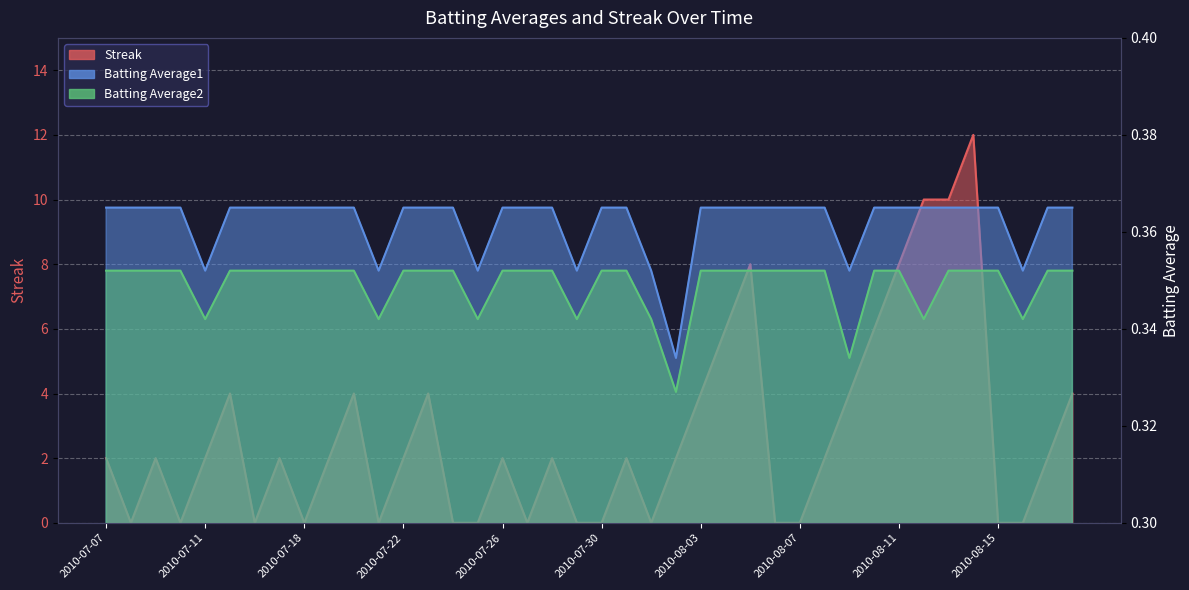

Reading right to left, list all the values displayed in this chart.

Streak: 2010-08-18=4.0	2010-08-17=2.0	2010-08-16=0.0	2010-08-15=0.0	2010-08-14=12.0	2010-08-13=10.0	2010-08-12=10.0	2010-08-11=8.0	2010-08-10=6.0	2010-08-09=4.0	2010-08-08=2.0	2010-08-07=0.0	2010-08-06=0.0	2010-08-05=8.0	2010-08-04=6.0	2010-08-03=4.0	2010-08-02=2.0	2010-08-01=0.0	2010-07-31=2.0	2010-07-30=0.0	2010-07-29=0.0	2010-07-28=2.0	2010-07-27=0.0	2010-07-26=2.0	2010-07-25=0.0	2010-07-24=0.0	2010-07-23=4.0	2010-07-22=2.0	2010-07-21=0.0	2010-07-20=4.0	2010-07-19=2.0	2010-07-18=0.0	2010-07-17=2.0	2010-07-16=0.0	2010-07-15=4.0	2010-07-11=2.0	2010-07-10=0.0	2010-07-09=2.0	2010-07-08=0.0	2010-07-07=2.0
Batting Average1: 2010-08-18=0.4	2010-08-17=0.4	2010-08-16=0.4	2010-08-15=0.4	2010-08-14=0.4	2010-08-13=0.4	2010-08-12=0.4	2010-08-11=0.4	2010-08-10=0.4	2010-08-09=0.4	2010-08-08=0.4	2010-08-07=0.4	2010-08-06=0.4	2010-08-05=0.4	2010-08-04=0.4	2010-08-03=0.4	2010-08-02=0.3	2010-08-01=0.4	2010-07-31=0.4	2010-07-30=0.4	2010-07-29=0.4	2010-07-28=0.4	2010-07-27=0.4	2010-07-26=0.4	2010-07-25=0.4	2010-07-24=0.4	2010-07-23=0.4	2010-07-22=0.4	2010-07-21=0.4	2010-07-20=0.4	2010-07-19=0.4	2010-07-18=0.4	2010-07-17=0.4	2010-07-16=0.4	2010-07-15=0.4	2010-07-11=0.4	2010-07-10=0.4	2010-07-09=0.4	2010-07-08=0.4	2010-07-07=0.4
Batting Average2: 2010-08-18=0.4	2010-08-17=0.4	2010-08-16=0.3	2010-08-15=0.4	2010-08-14=0.4	2010-08-13=0.4	2010-08-12=0.3	2010-08-11=0.4	2010-08-10=0.4	2010-08-09=0.3	2010-08-08=0.4	2010-08-07=0.4	2010-08-06=0.4	2010-08-05=0.4	2010-08-04=0.4	2010-08-03=0.4	2010-08-02=0.3	2010-08-01=0.3	2010-07-31=0.4	2010-07-30=0.4	2010-07-29=0.3	2010-07-28=0.4	2010-07-27=0.4	2010-07-26=0.4	2010-07-25=0.3	2010-07-24=0.4	2010-07-23=0.4	2010-07-22=0.4	2010-07-21=0.3	2010-07-20=0.4	2010-07-19=0.4	2010-07-18=0.4	2010-07-17=0.4	2010-07-16=0.4	2010-07-15=0.4	2010-07-11=0.3	2010-07-10=0.4	2010-07-09=0.4	2010-07-08=0.4	2010-07-07=0.4